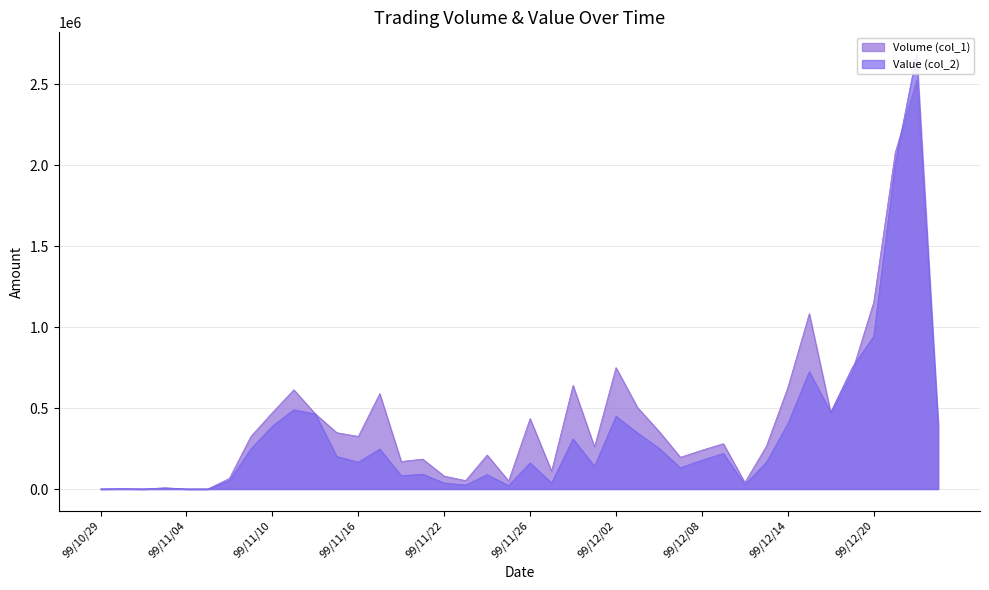

Reading right to left, extract all data points from this chart.

Volume (col_1): 99/12/23=393000	99/12/22=2527000	99/12/21=2078000	99/12/20=1154000	99/12/17=725000	99/12/16=472000	99/12/15=1083000	99/12/14=626000	99/12/13=264000	99/12/10=40000	99/12/09=280000	99/12/08=240000	99/12/07=196000	99/12/06=357000	99/12/03=504000	99/12/02=750000	99/12/01=260000	99/11/30=640000	99/11/29=110000	99/11/26=435000	99/11/25=50000	99/11/24=210000	99/11/23=52000	99/11/22=80000	99/11/19=185000	99/11/18=170000	99/11/17=589000	99/11/16=325000	99/11/15=348000	99/11/12=464000	99/11/11=613000	99/11/10=472000	99/11/09=325000	99/11/08=66000	99/11/05=0	99/11/04=0	99/11/03=8000	99/11/02=0	99/11/01=2000	99/10/29=0
Value (col_2): 99/12/23=407190	99/12/22=2686990	99/12/21=2010140	99/12/20=944110	99/12/17=750080	99/12/16=474210	99/12/15=725590	99/12/14=403080	99/12/13=164790	99/12/10=27400	99/12/09=219700	99/12/08=178100	99/12/07=131170	99/12/06=252680	99/12/03=346710	99/12/02=449600	99/12/01=140850	99/11/30=309490	99/11/29=37900	99/11/26=161400	99/11/25=21500	99/11/24=89100	99/11/23=24970	99/11/22=37100	99/11/19=92100	99/11/18=82100	99/11/17=247280	99/11/16=165890	99/11/15=201000	99/11/12=463640	99/11/11=489900	99/11/10=388490	99/11/09=247750	99/11/08=52180	99/11/05=0	99/11/04=0	99/11/03=4900	99/11/02=0	99/11/01=1200	99/10/29=0